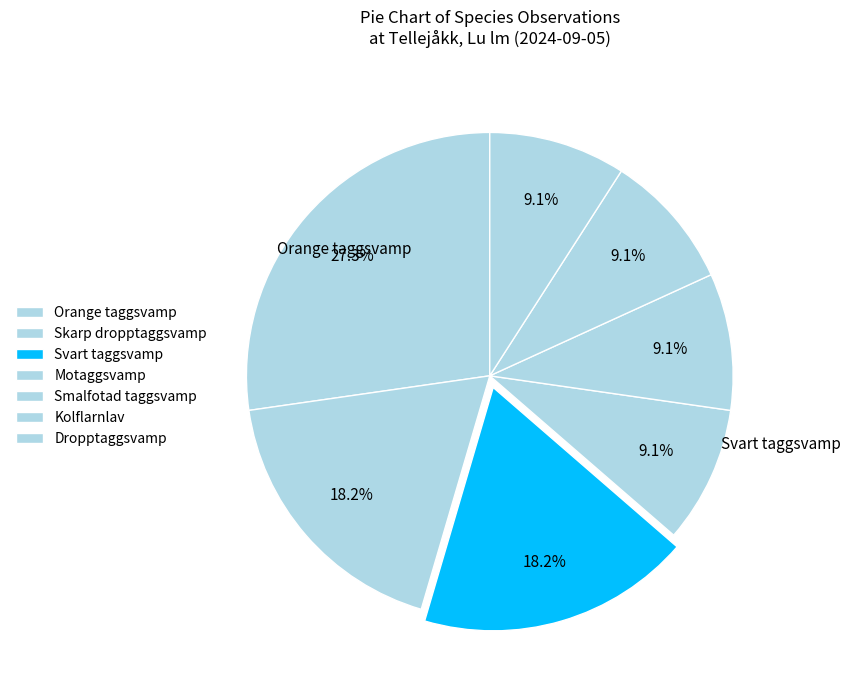

Count the number of slices in the pie.

7